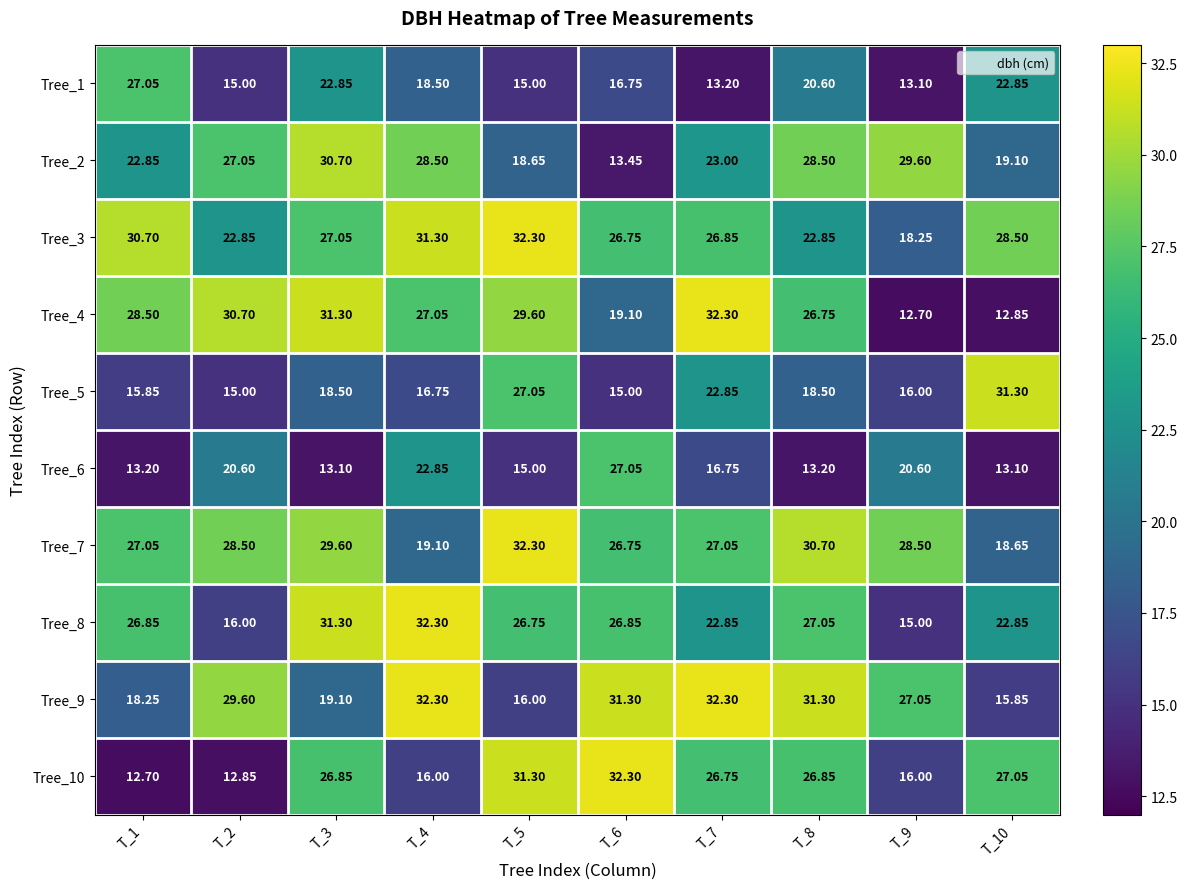

Is the value of Tree_7 at T_9 greater than the value of Tree_1 at T_7?

Yes